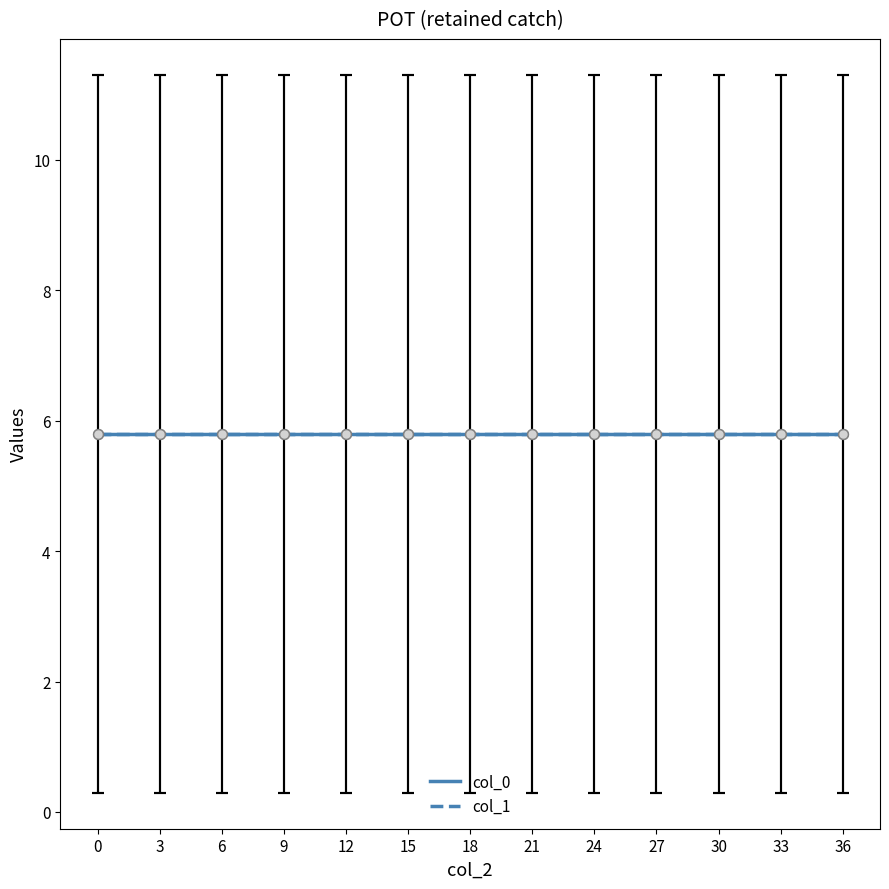

Which series has the largest Y range (max minus min)?

col_0